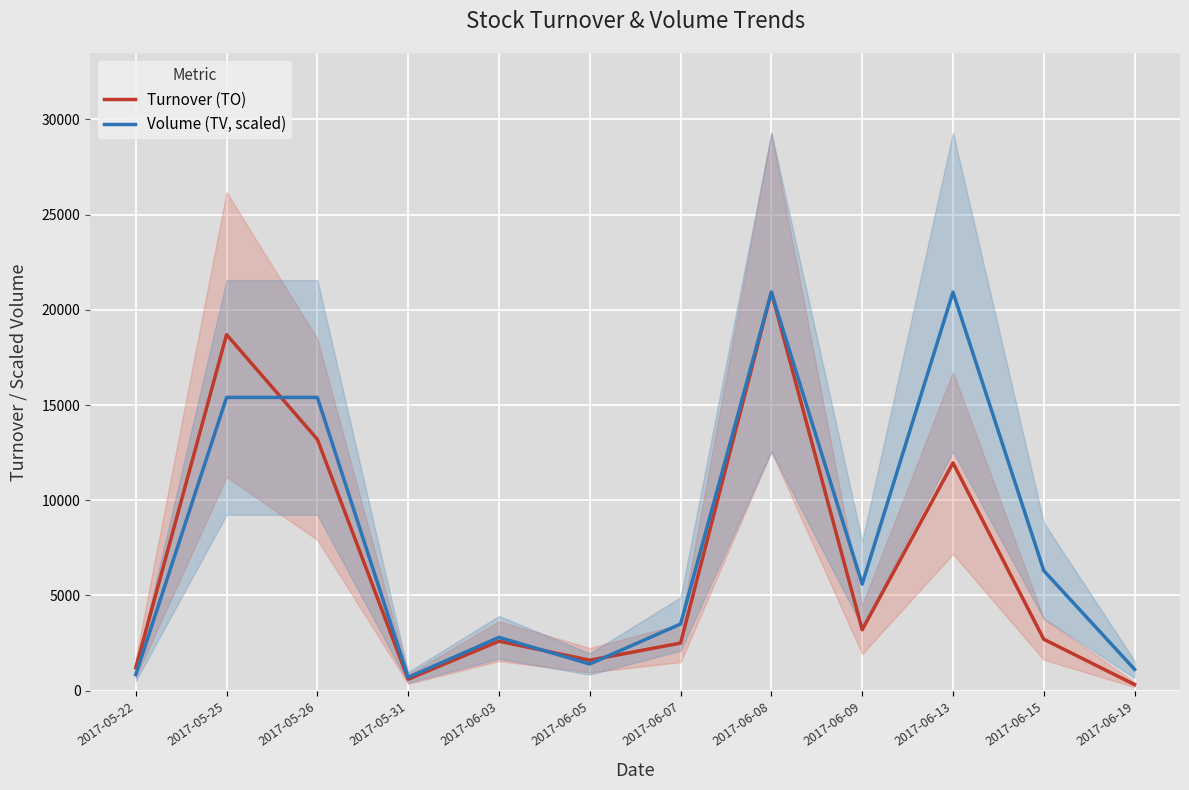

How many lines are shown in the chart?

2